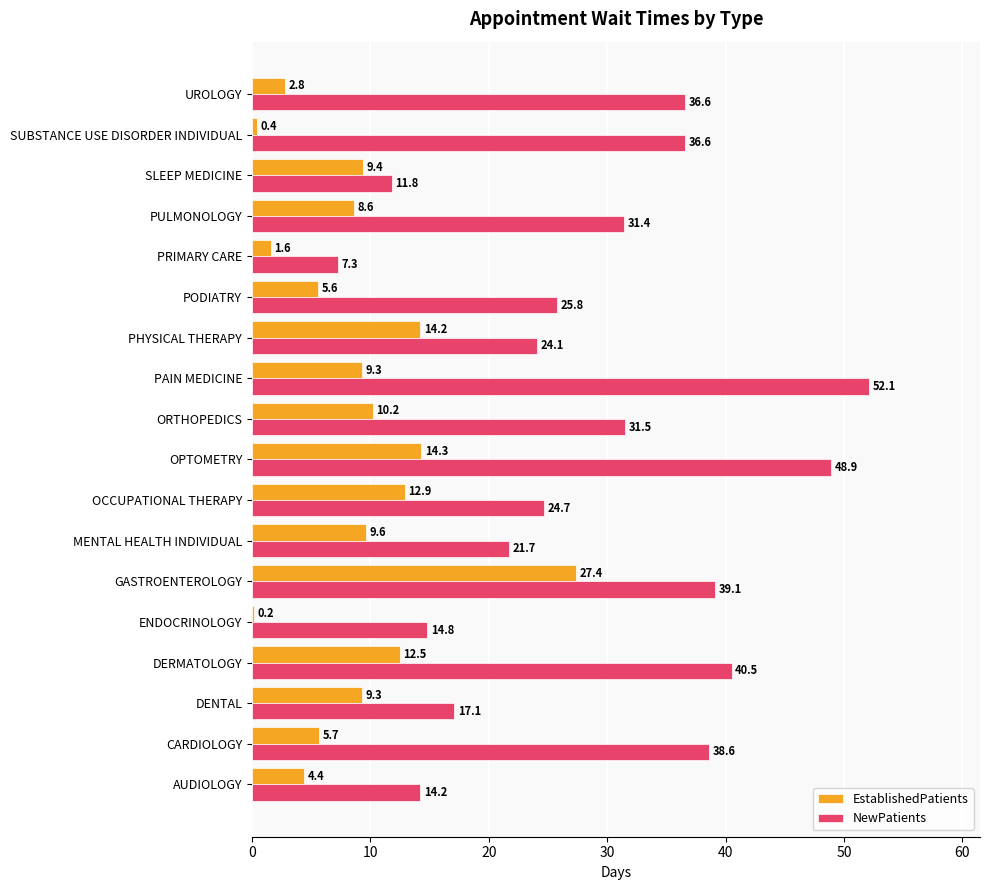

At which category is the sum across all series the highest?

GASTROENTEROLOGY